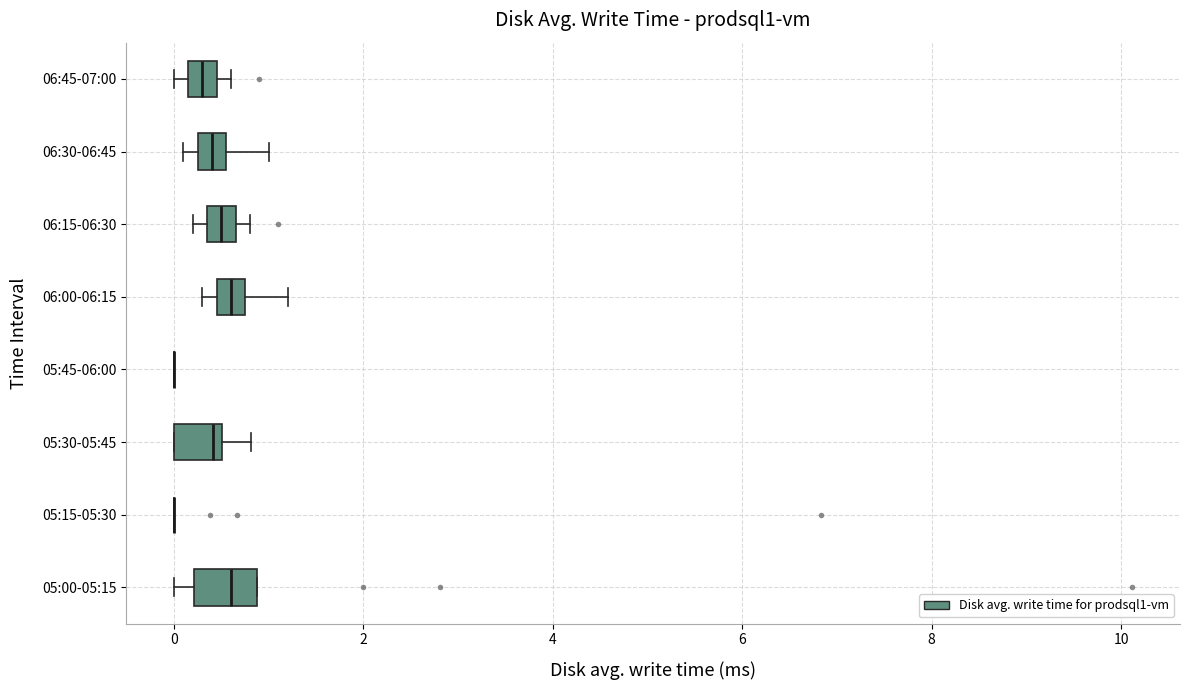

Where does the median line of the box for 06:30-06:45 sit on the x-axis? The values are not printed on the chart, so give them approximately, as read against the axis.

0.4